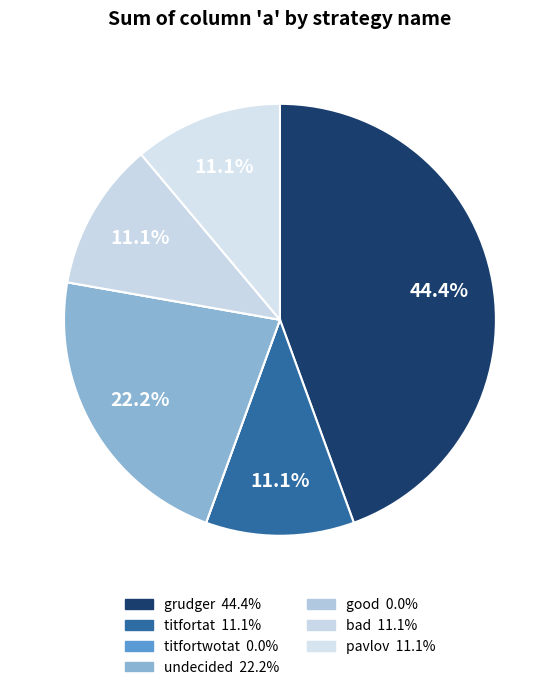

Is it true that grudger is 29% of the pie?

False